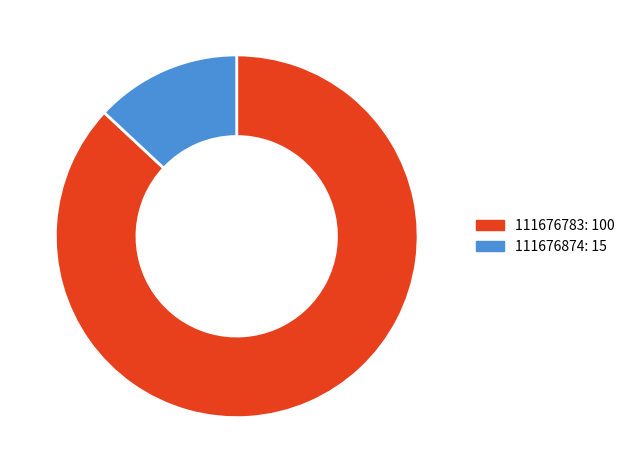

The 111676874 slice represents 25% of the pie. True or false?

False